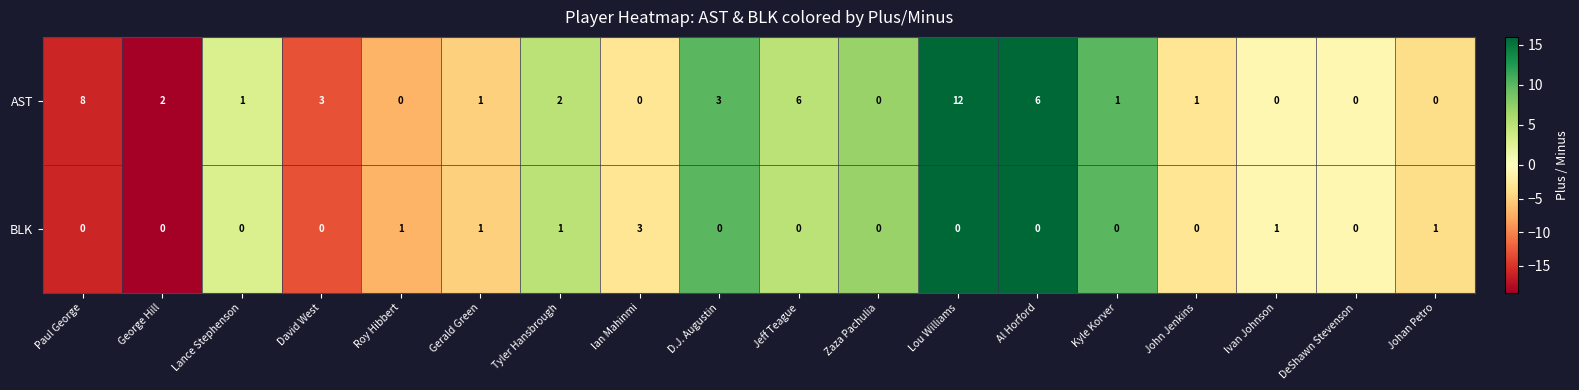

List the series in order of their peak value, highest first.

AST, BLK